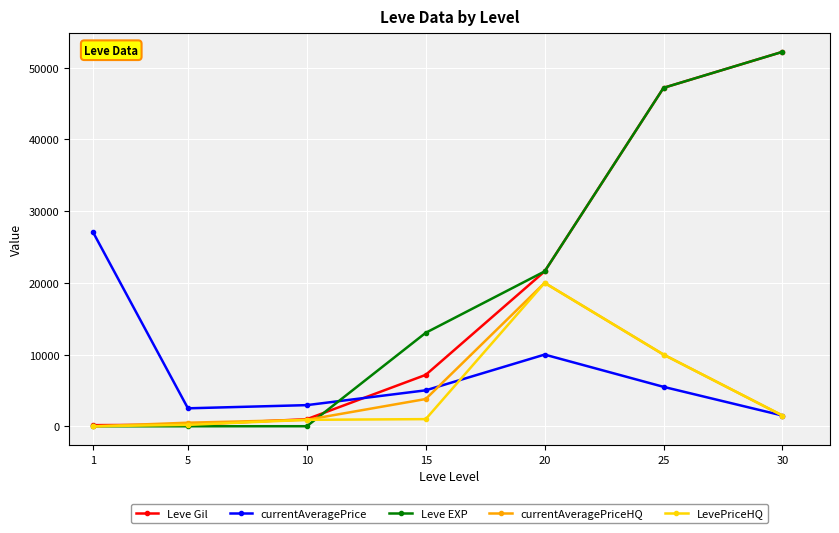

What is the greatest value displayed?

52220